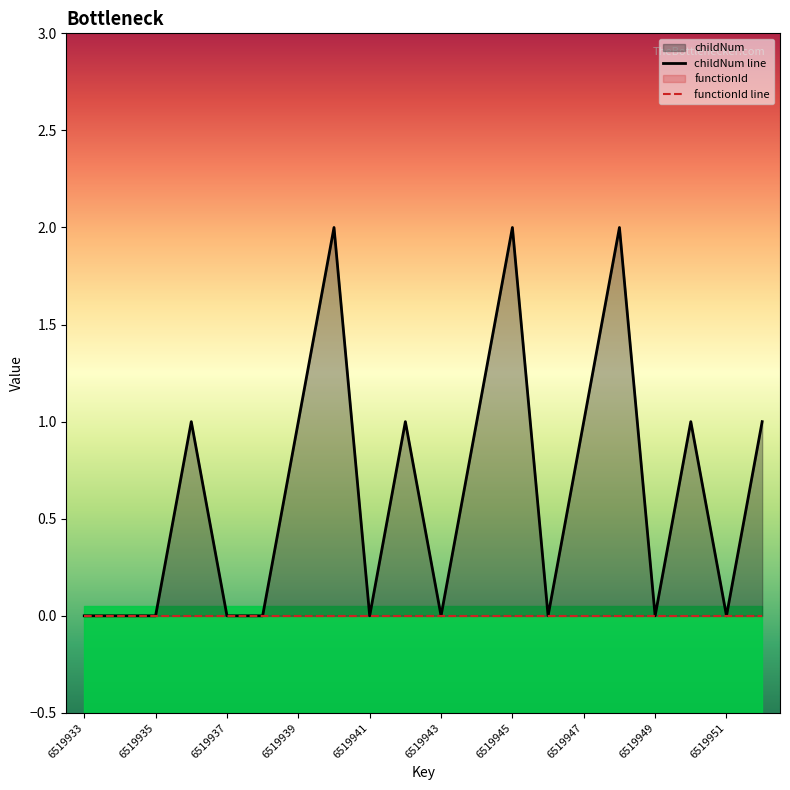

True or false: the data shows 0 at 6519949.

True